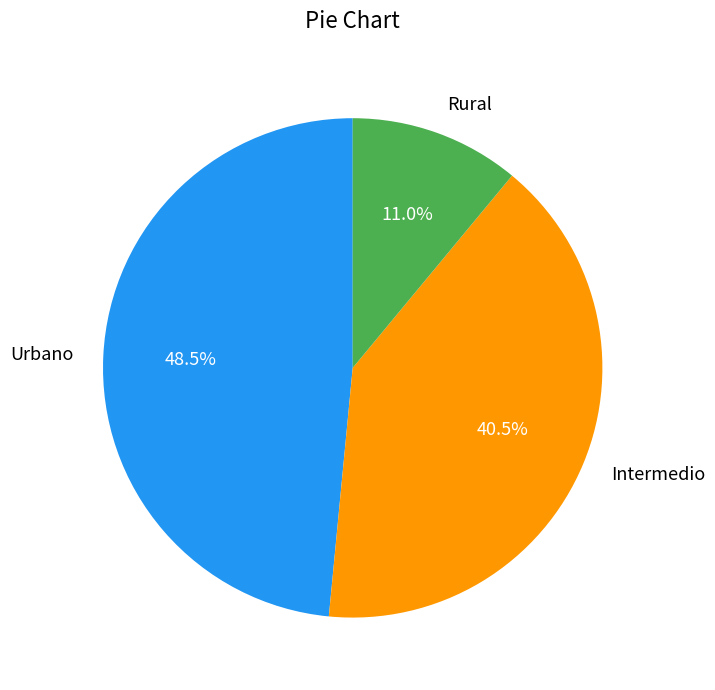

What is the ratio of the value at Rural to the value at Intermedio?

0.3